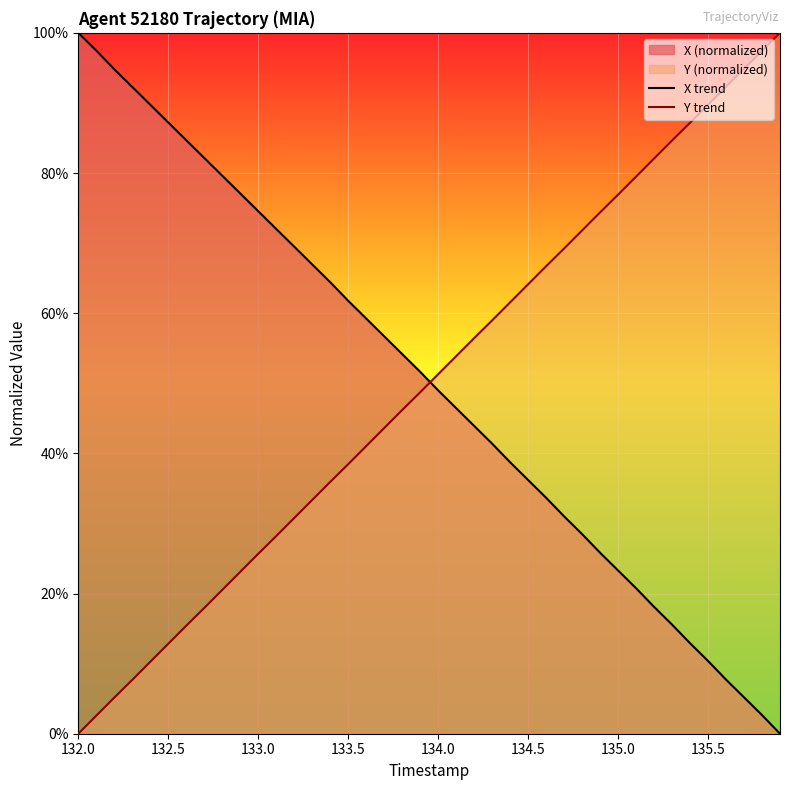

Reading right to left, what are all the values shown in this chart?

X trend: 0.0	2.7	5.2	7.7	10.4	12.9	15.6	18.1	20.8	23.3	25.8	28.5	31.0	33.7	36.2	38.7	41.4	43.9	46.5	49.0	51.6	54.2	56.7	59.2	61.8	64.4	67.0	69.5	72.0	74.6	77.1	79.6	82.2	84.7	87.2	89.7	92.3	94.8	97.5	100.0
Y trend: 100.0	97.4	94.9	92.3	89.7	87.2	84.6	82.1	79.5	76.9	74.4	71.8	69.2	66.7	64.1	61.5	59.0	56.4	53.9	51.3	48.7	46.2	43.6	41.0	38.5	35.9	33.3	30.8	28.2	25.7	23.1	20.5	17.9	15.4	12.8	10.3	7.7	5.1	2.6	0.0